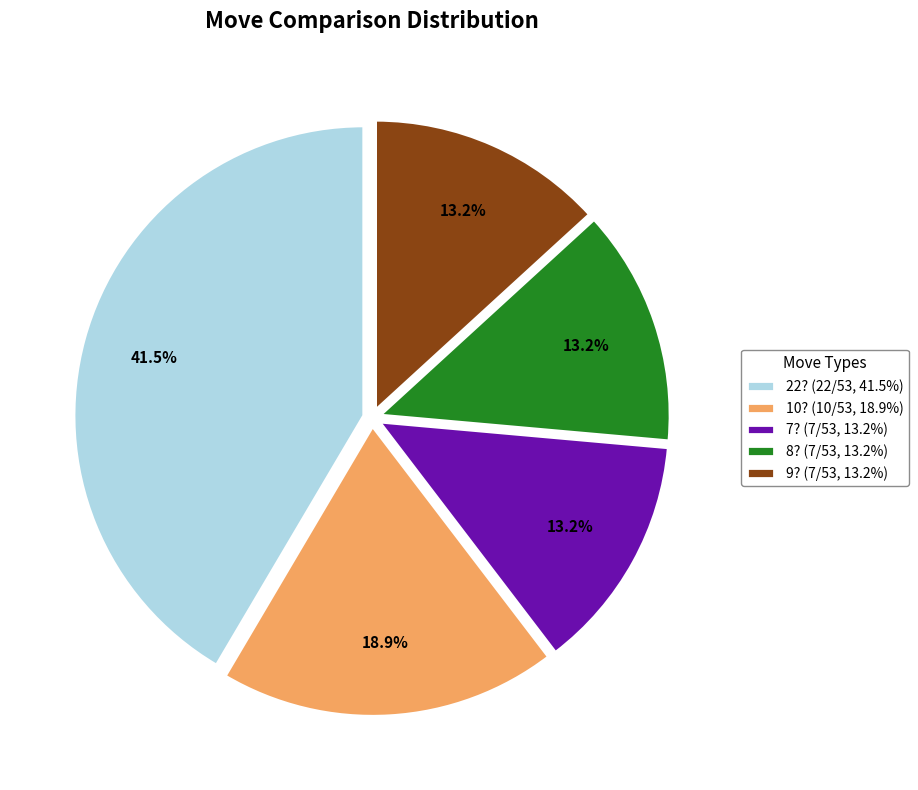

Between 22? (22/53, 41.5%) and 7? (7/53, 13.2%), which is larger?

22? (22/53, 41.5%)